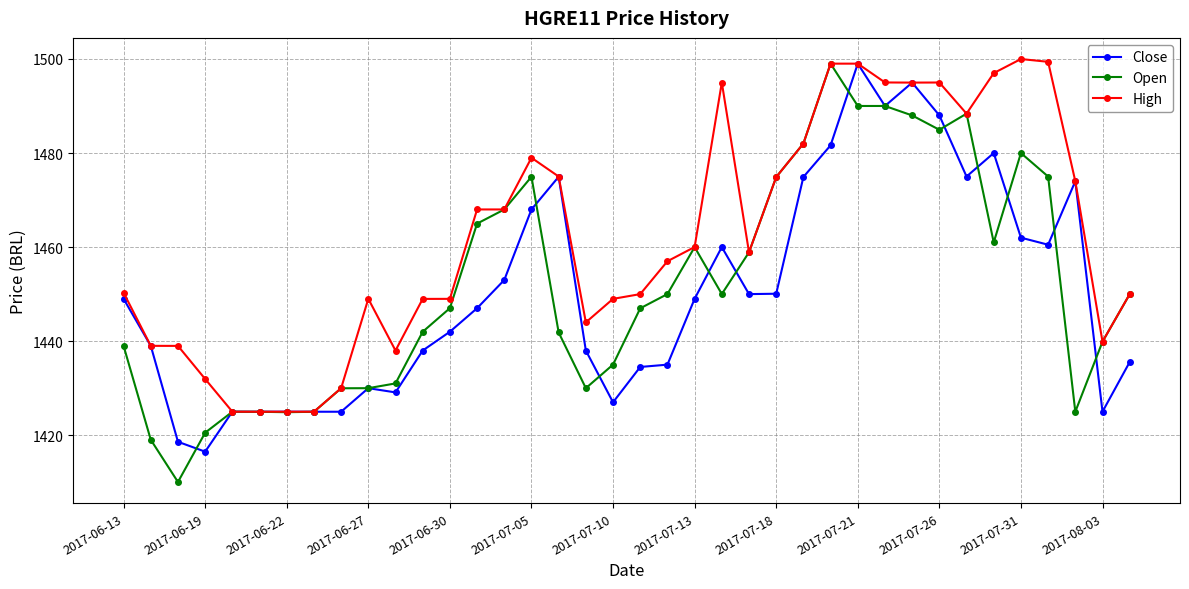

Which series has the largest total across all categories?

High